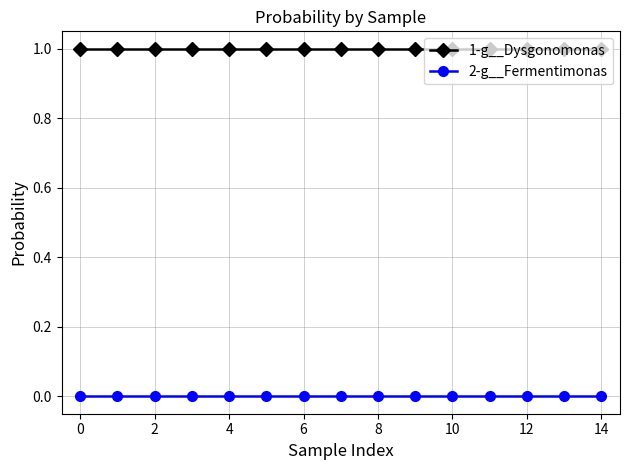

Which series has the largest total across all categories?

1-g__Dysgonomonas